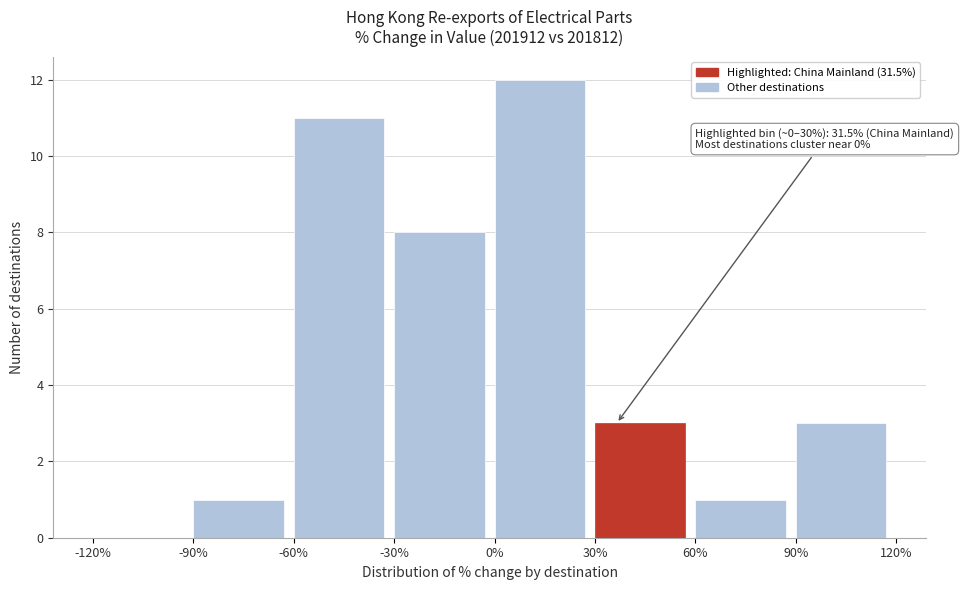

Over which range of the x-axis is the bar tallest?

0% to 30%